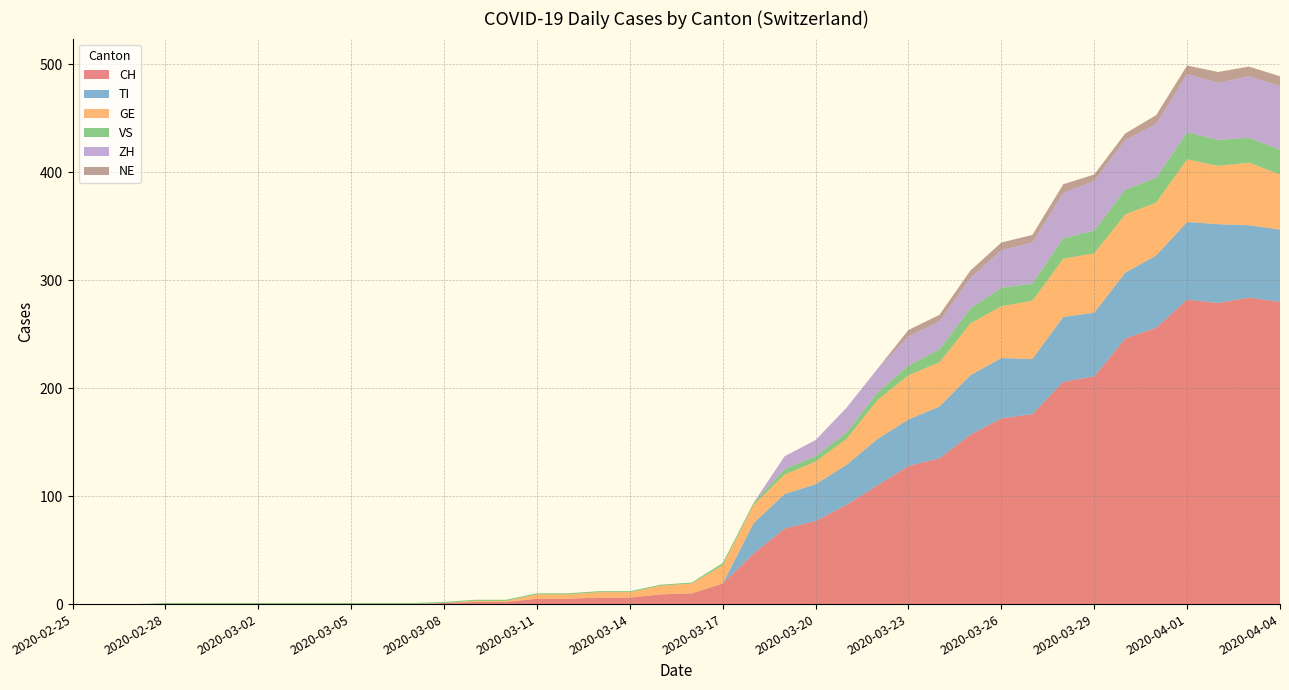

Reading right to left, transcribe all the data shown in this chart.

CH: 280	284	279	282	256	246	211	206	176	172	157	135	128	110	92	77	70	47	19	10	9	6	6	5	5	2	2	1	0	0	0	0	0	0	0	0	0	0	0	0
TI: 67	67	73	72	67	61	59	60	51	56	55	48	43	43	37	34	32	28	0	0	0	0	0	0	0	0	0	0	0	0	0	0	0	0	0	0	0	0	0	0
GE: 51	58	54	58	49	54	55	54	54	48	48	41	41	36	24	21	18	17	17	9	8	5	5	4	4	1	1	0	0	0	0	0	0	0	0	0	0	0	0	0
VS: 23	23	24	25	23	23	21	19	16	17	14	12	9	7	6	5	5	2	2	1	1	1	1	1	1	1	1	1	1	1	1	1	1	1	1	1	1	0	0	0
ZH: 59	57	53	54	50	46	46	42	38	35	28	26	27	22	23	15	12	0	0	0	0	0	0	0	0	0	0	0	0	0	0	0	0	0	0	0	0	0	0	0
NE: 9	9	10	8	8	6	6	8	7	7	7	6	6	0	0	0	0	0	0	0	0	0	0	0	0	0	0	0	0	0	0	0	0	0	0	0	0	0	0	0